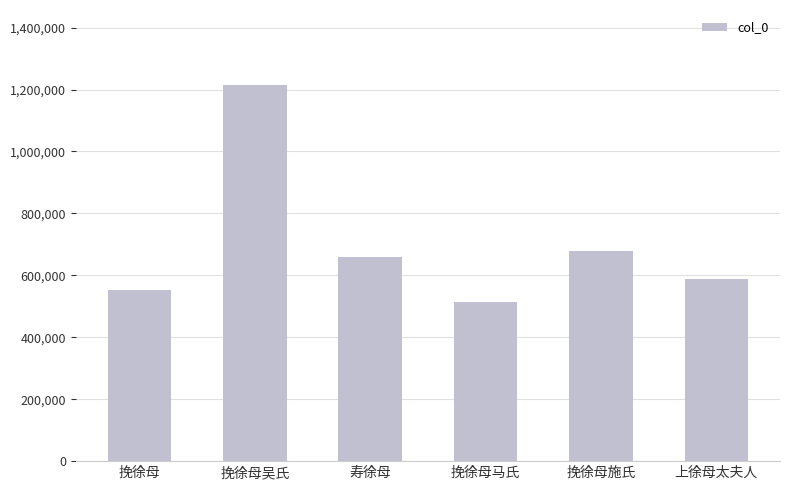

List the labels in order of value, largest first.

挽徐母吴氏, 挽徐母施氏, 寿徐母, 上徐母太夫人, 挽徐母, 挽徐母马氏